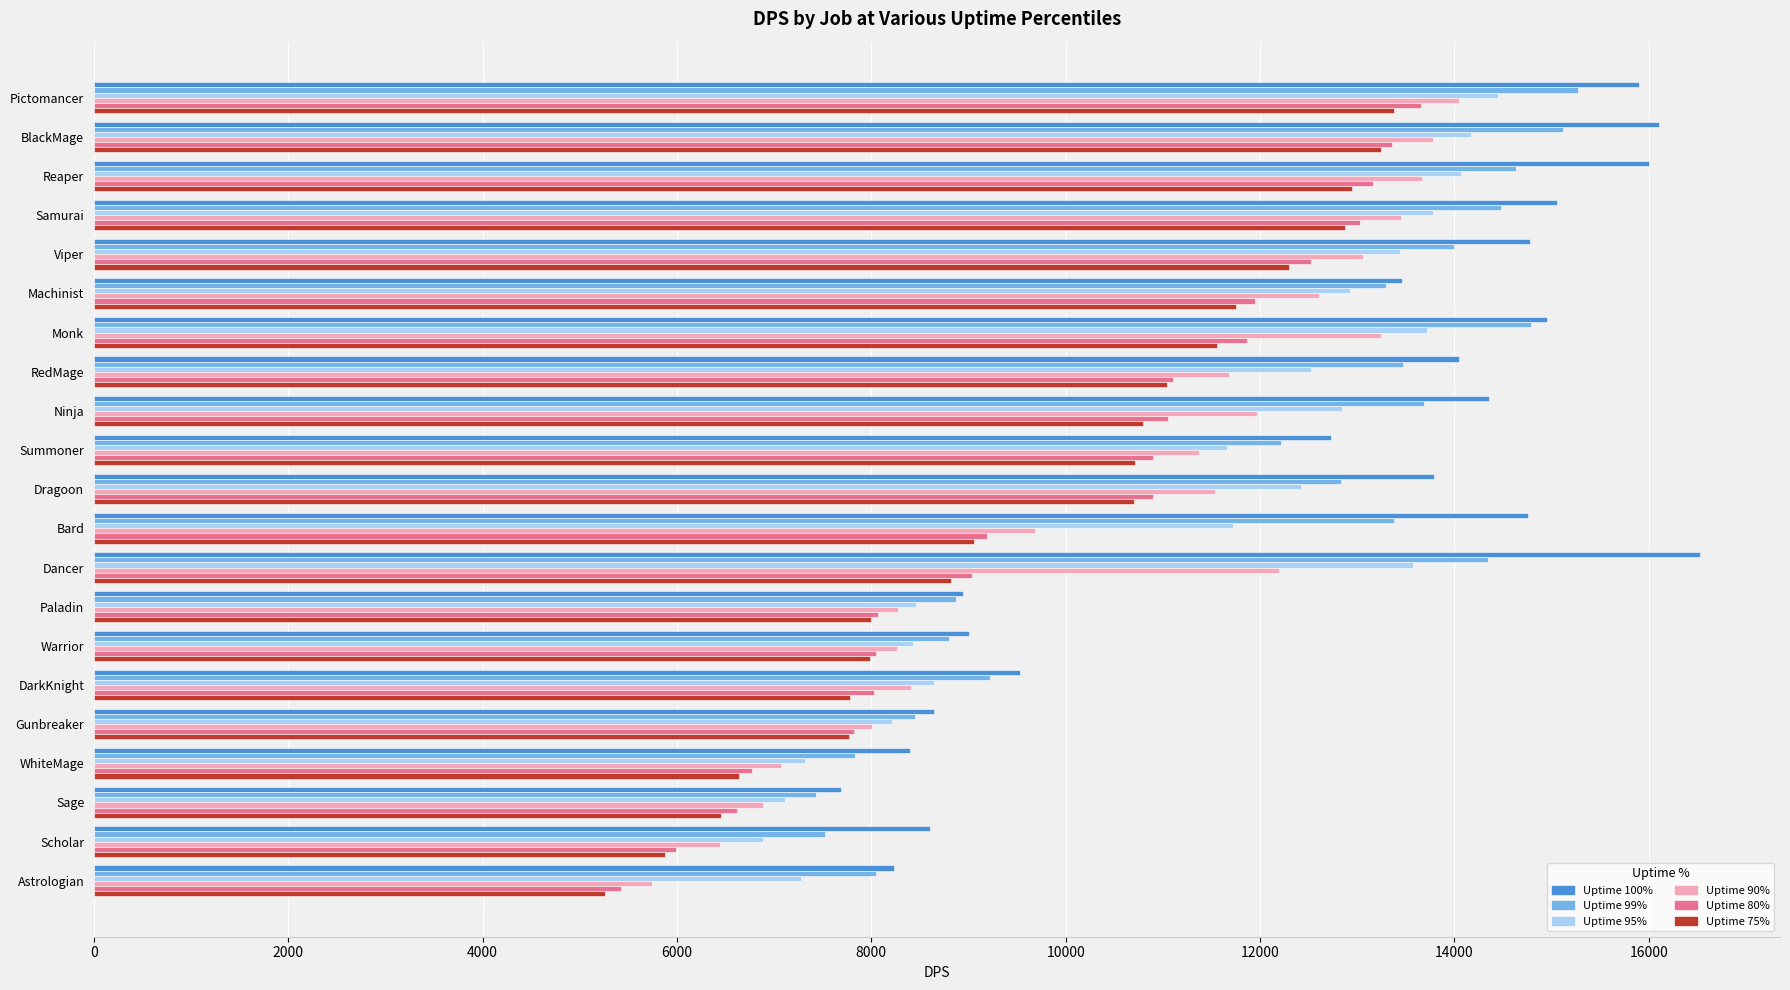

What is the greatest value displayed?

16525.0